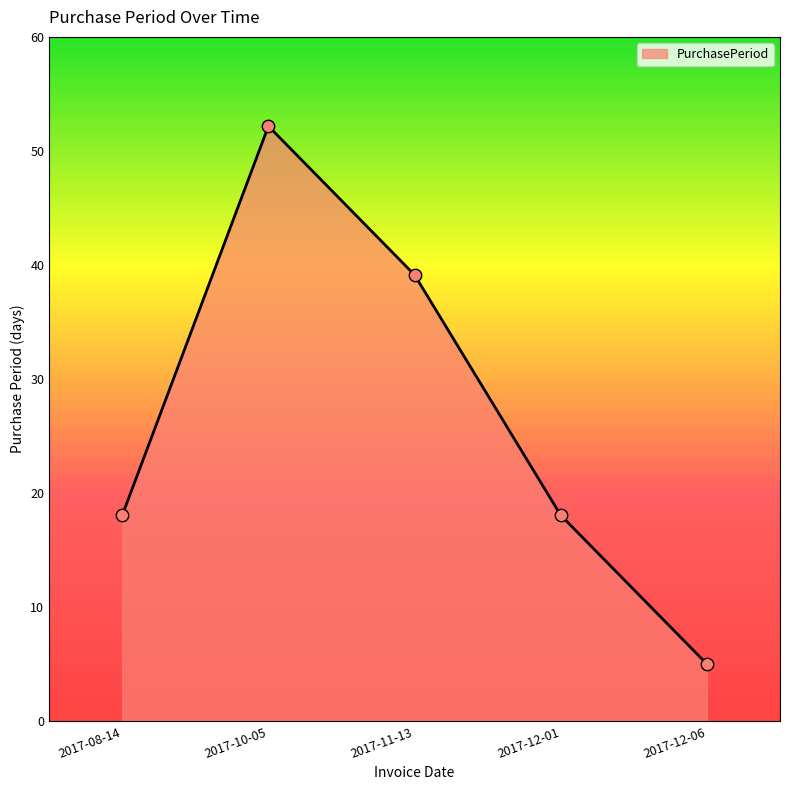

Which has a higher value, 2017-12-06 or 2017-08-14?

2017-08-14